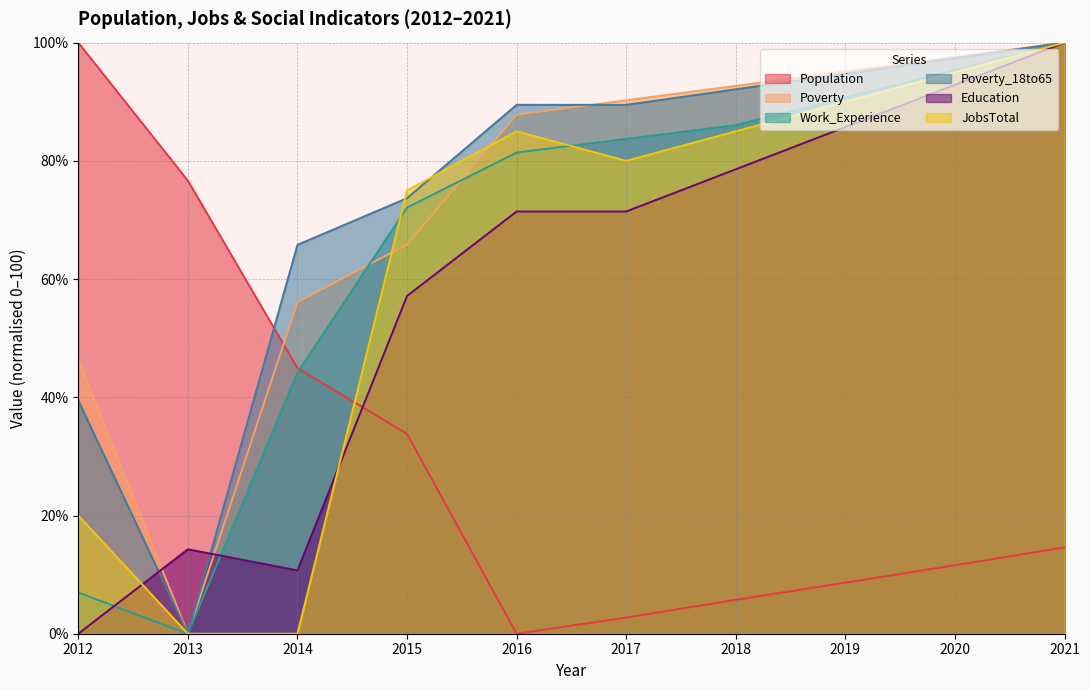

How many categories are shown in the chart?

10